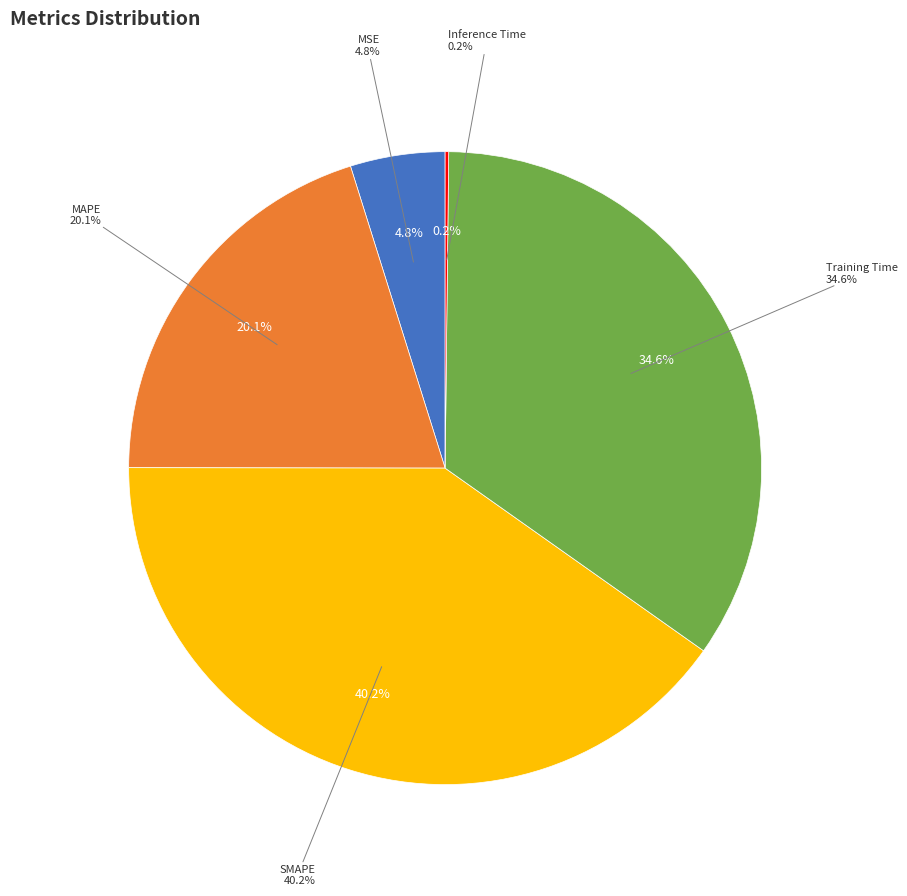

What percentage is the SMAPE slice, to the nearest percent?

40%